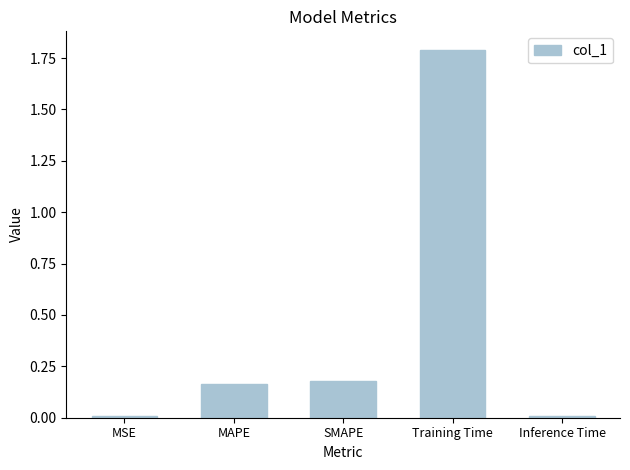

The chart shows a value of 0.0 at Inference Time. True or false?

True